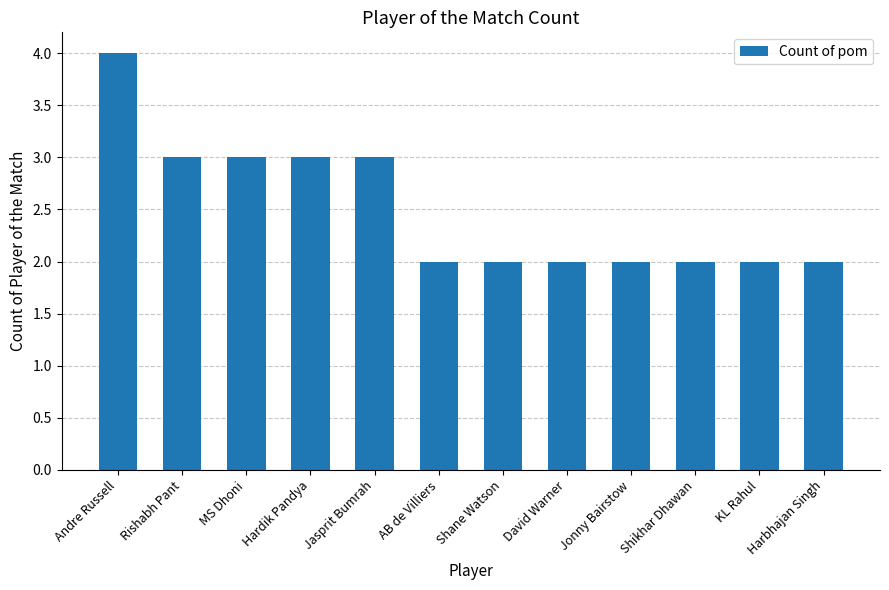

The value at Harbhajan Singh is 4. True or false?

False